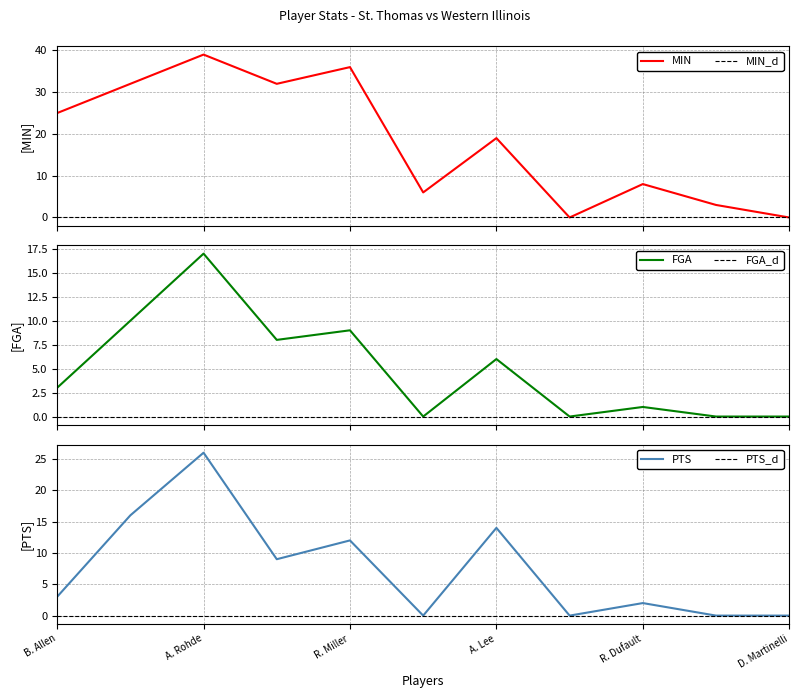

Which has a higher value, R. Dufault or B. Allen?

B. Allen